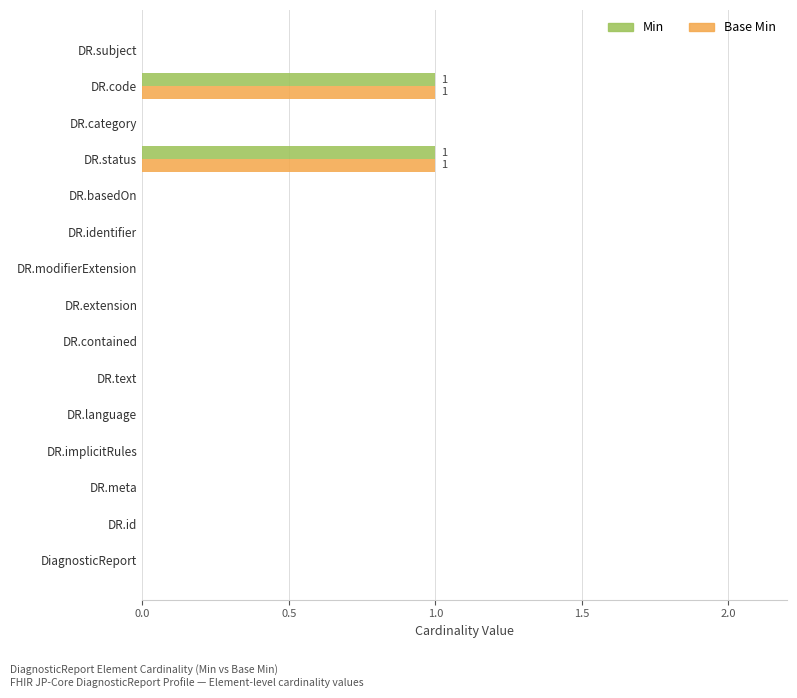

Is it true that Base Min equals -1 at DR.basedOn?

False